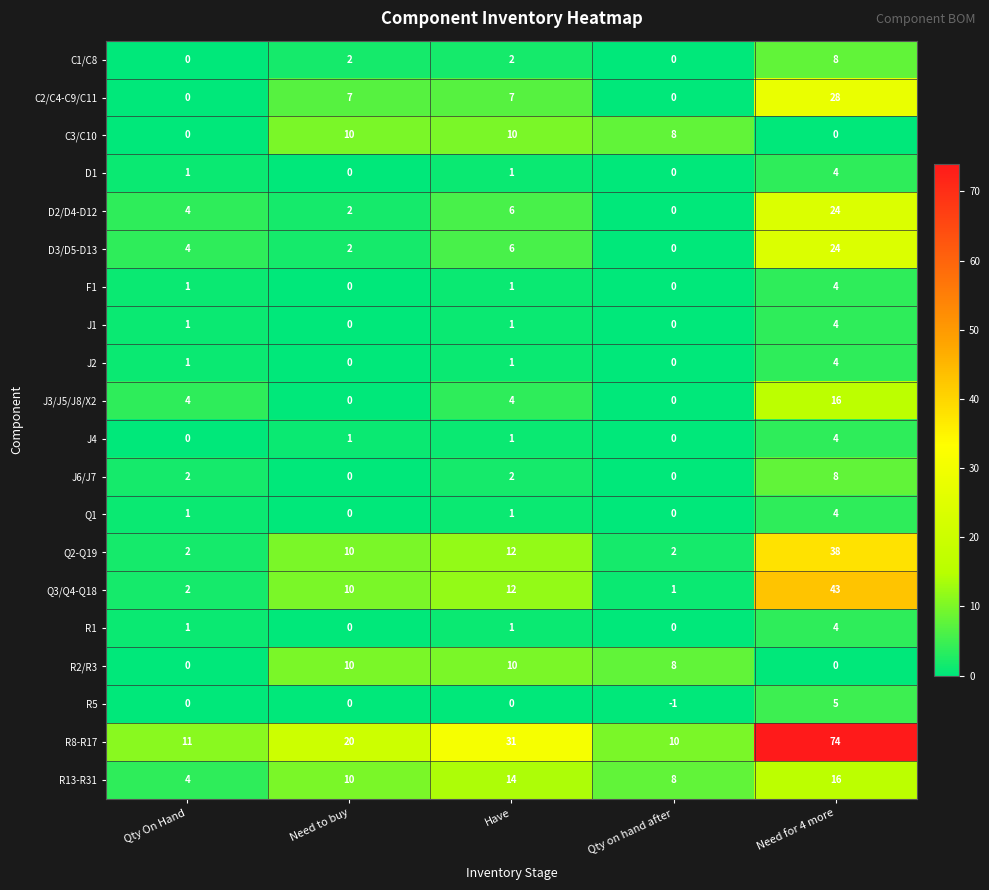

Where is D3/D5-D13 nearest to the value 12?

Have